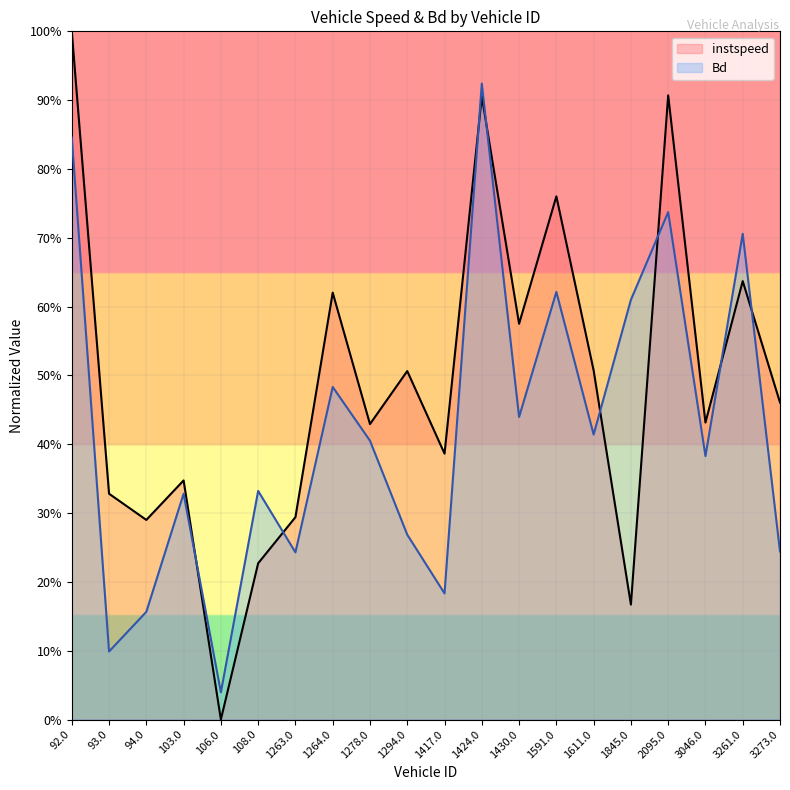

The Bd series shows 1.0 at 1845.0. True or false?

False